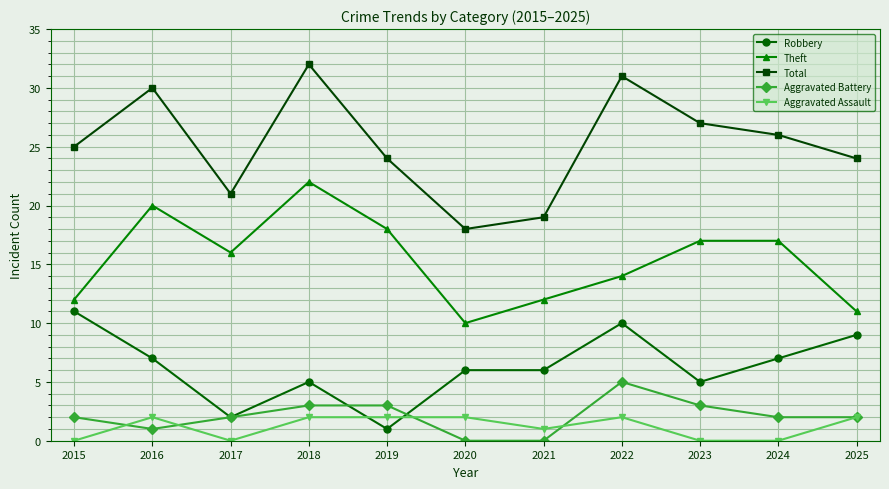

What value does the Theft series have at 2019, to the nearest 10?

20